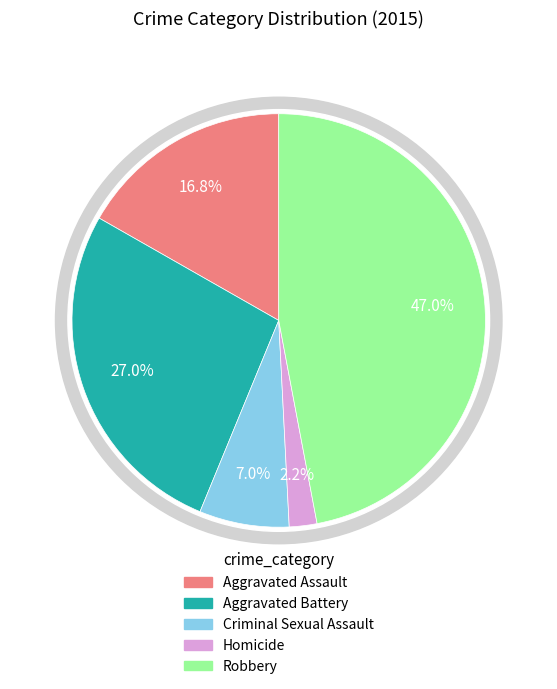

Rank the categories by value from lowest to highest.

Homicide, Criminal Sexual Assault, Aggravated Assault, Aggravated Battery, Robbery